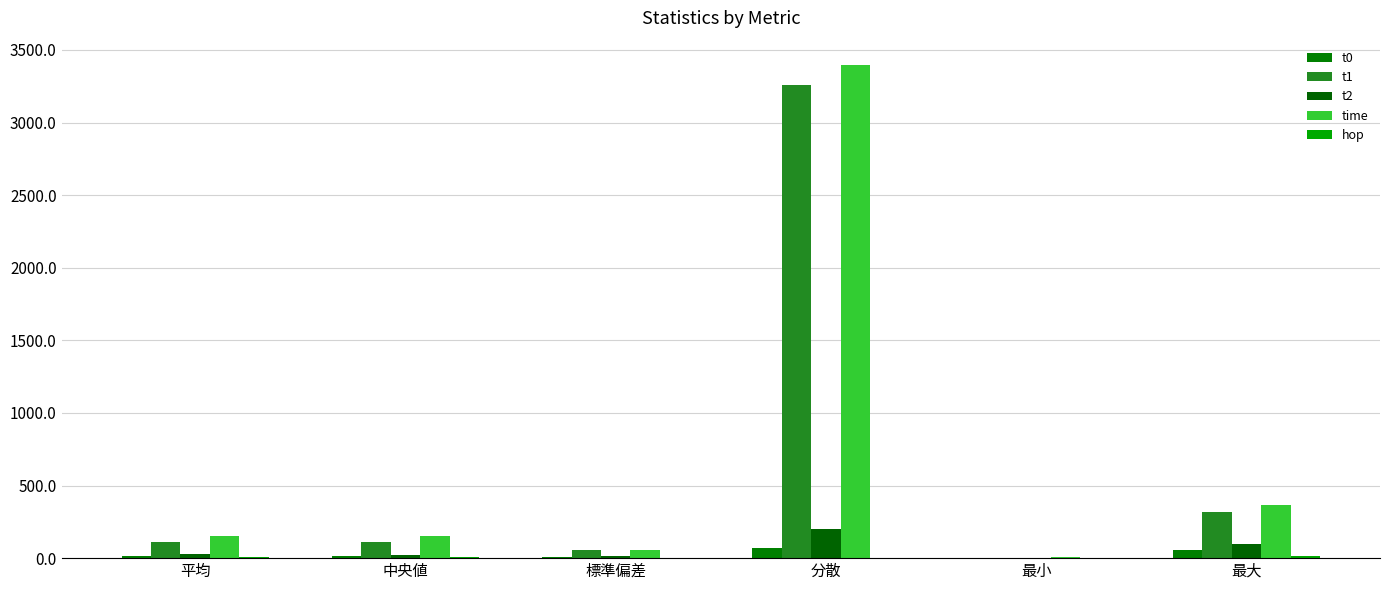

Reading right to left, transcribe all the data shown in this chart.

t0: 最大=54.6	最小=1.5	分散=67.2	標準偏差=8.2	中央値=13.2	平均=14.6
t1: 最大=318.5	最小=0.0	分散=3257.2	標準偏差=57.1	中央値=112.4	平均=111.0
t2: 最大=100.1	最小=1.4	分散=198.1	標準偏差=14.1	中央値=23.5	平均=25.5
time: 最大=367.0	最小=9.9	分散=3394.4	標準偏差=58.3	中央値=151.5	平均=151.2
hop: 最大=12.0	最小=1.0	分散=3.0	標準偏差=1.7	中央値=5.0	平均=5.1